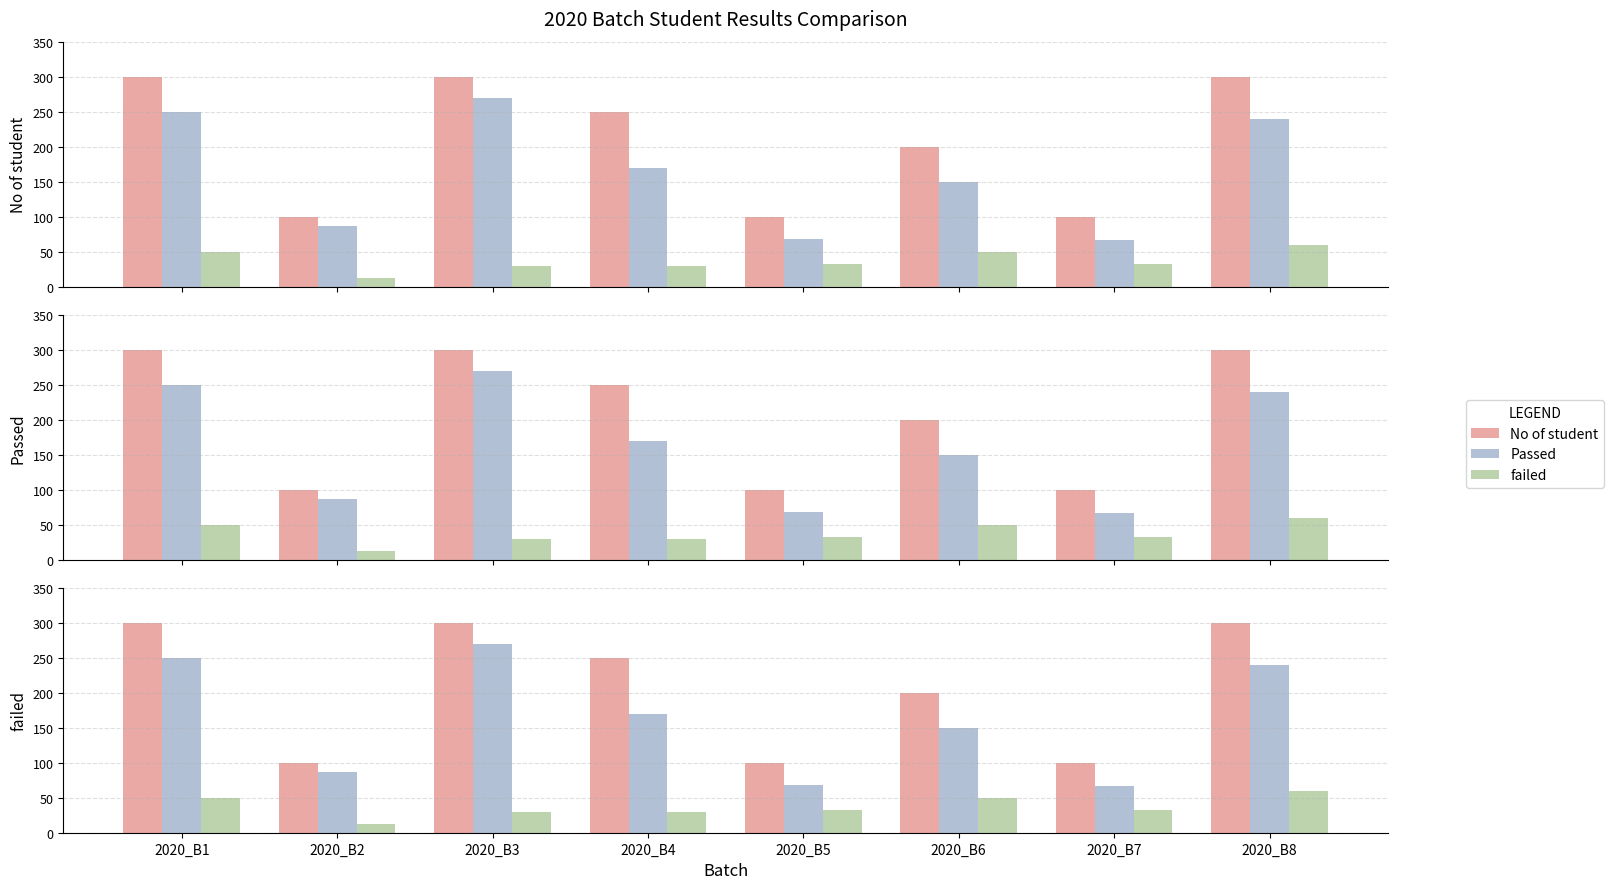

What is the value of the Passed bar at the 4th from the left?

170